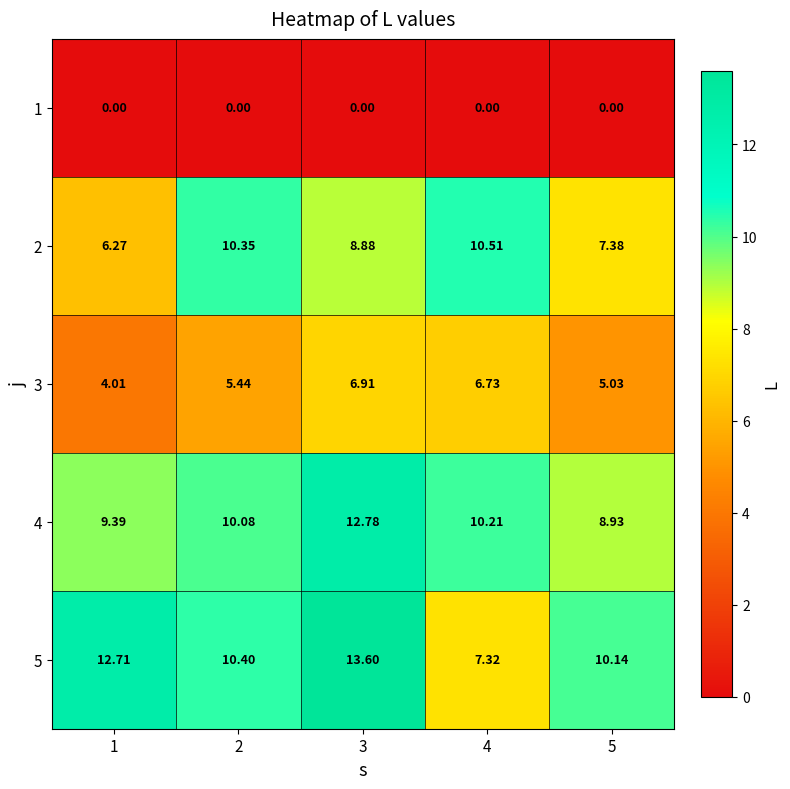

Is the value of 1 at 1 greater than the value of 3 at 3?

No